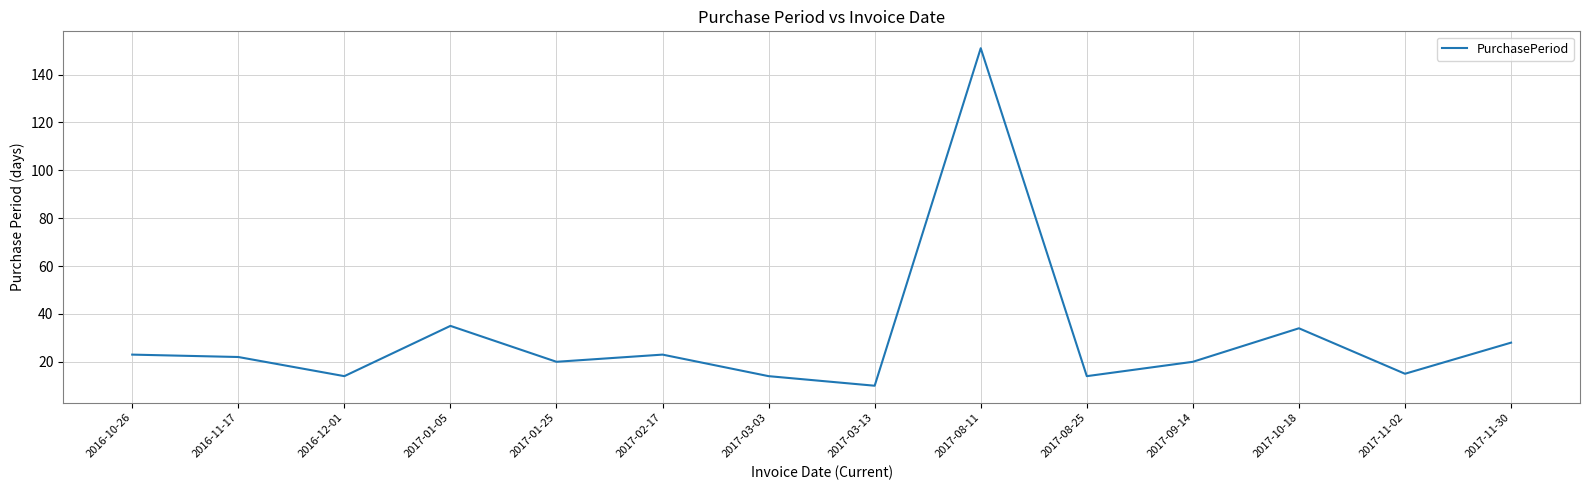

Read the value at 2017-03-03.

14